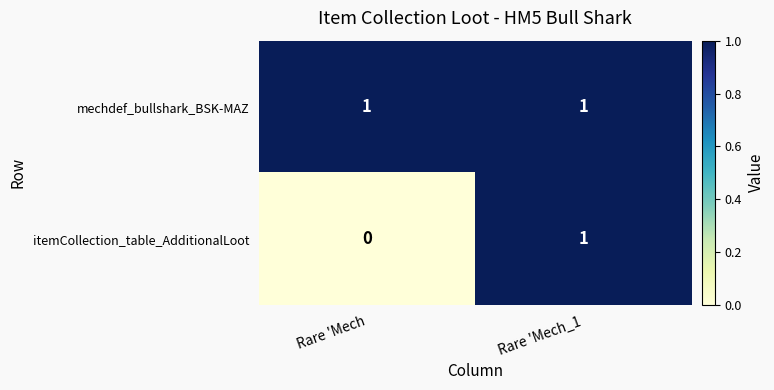

Reading left to right, transcribe all the data shown in this chart.

mechdef_bullshark_BSK-MAZ: 1	1
itemCollection_table_AdditionalLoot: 0	1